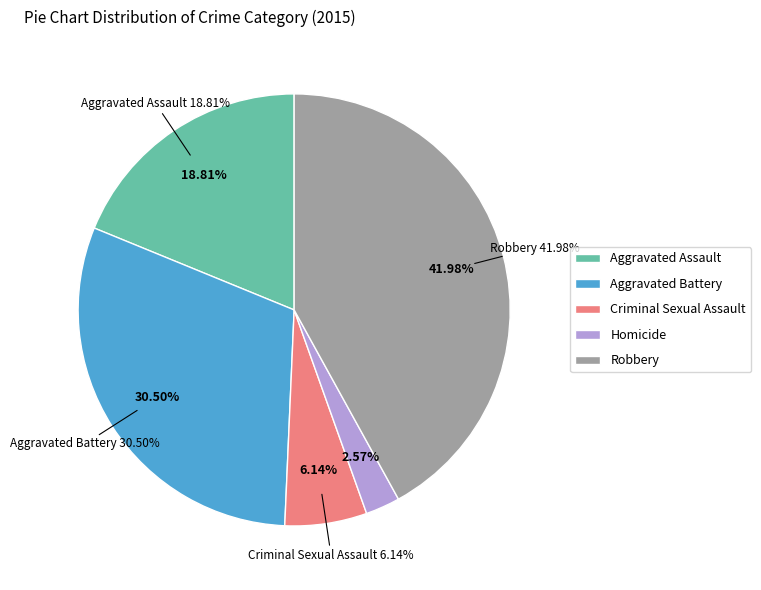

Does any single category account for the majority?

No